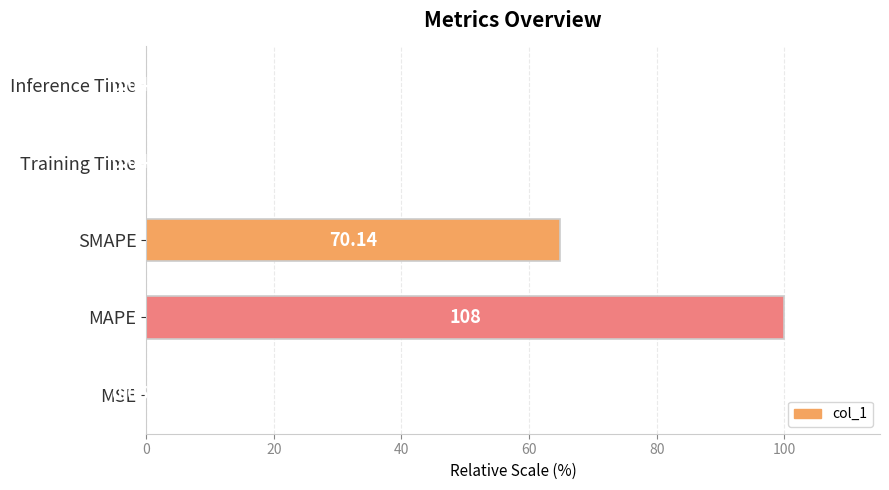

What is the sum of all values?

165.1